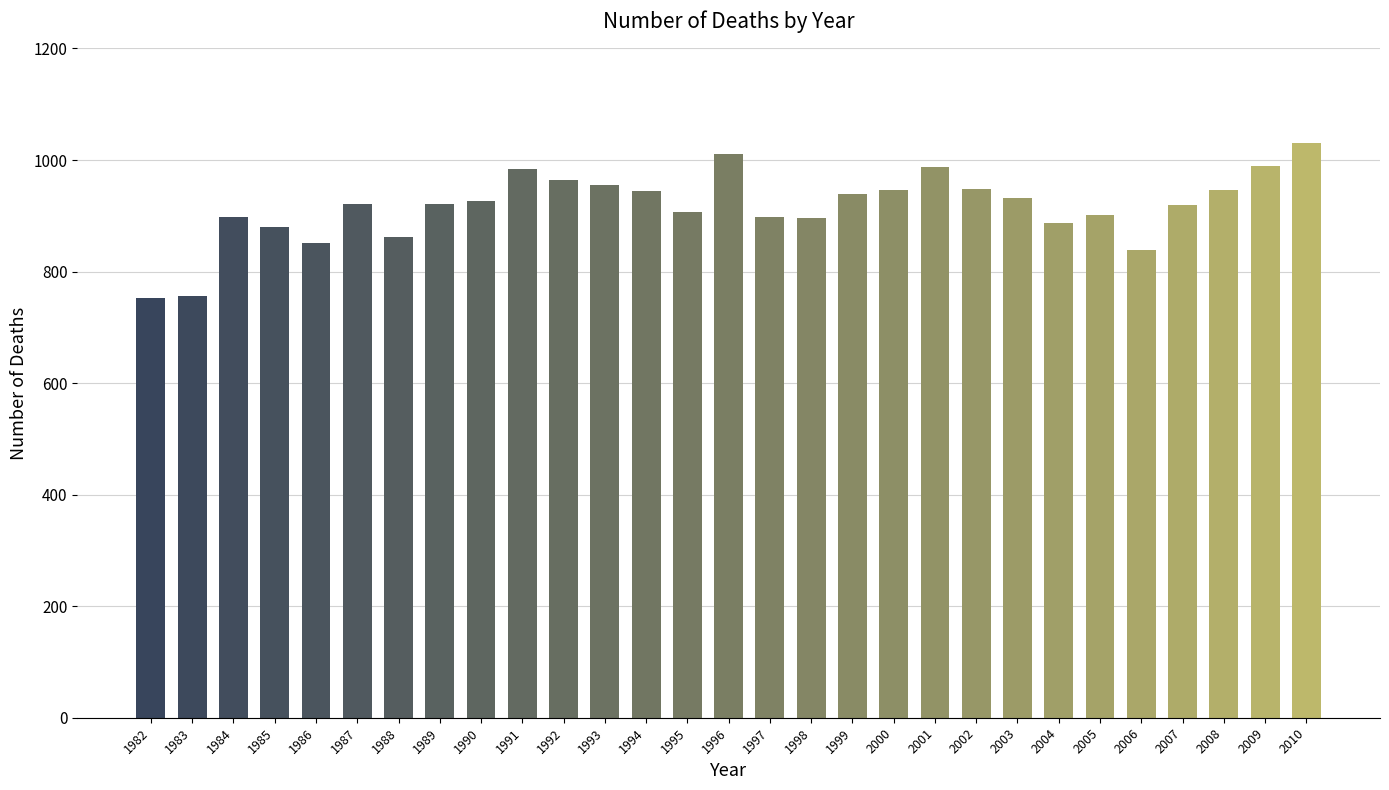

Which label corresponds to the largest value in the chart?

2010